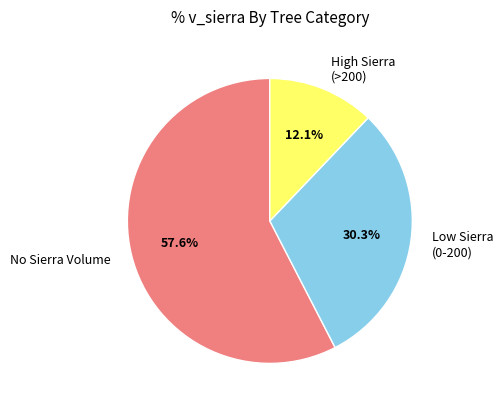

Rank the categories by value from highest to lowest.

No Sierra Volume, Low Sierra (0-200), High Sierra (>200)